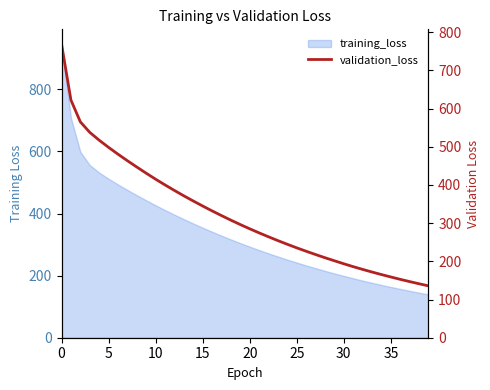

What is the value of the 4th point from the left?

537.9